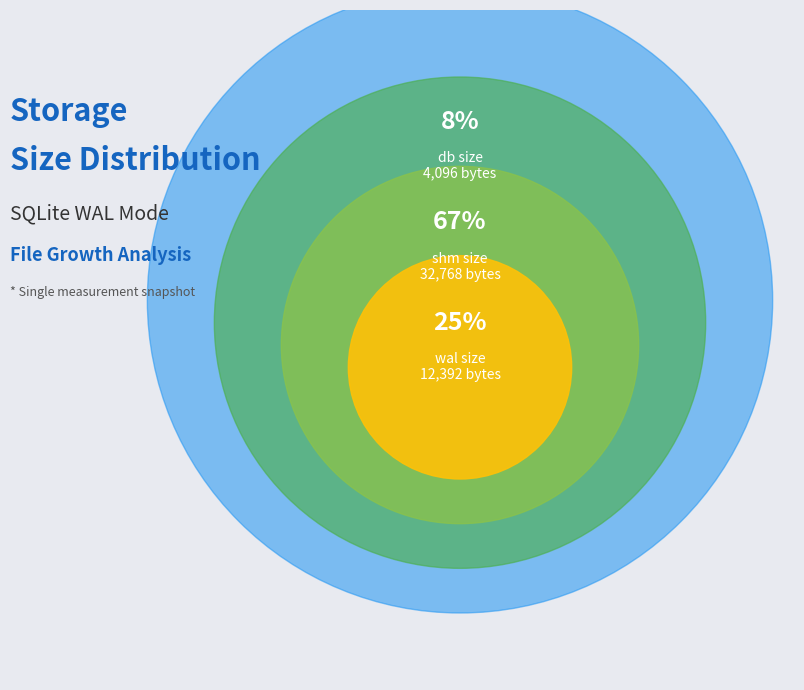

Combined, do wal size and db size account for over 50%?

No